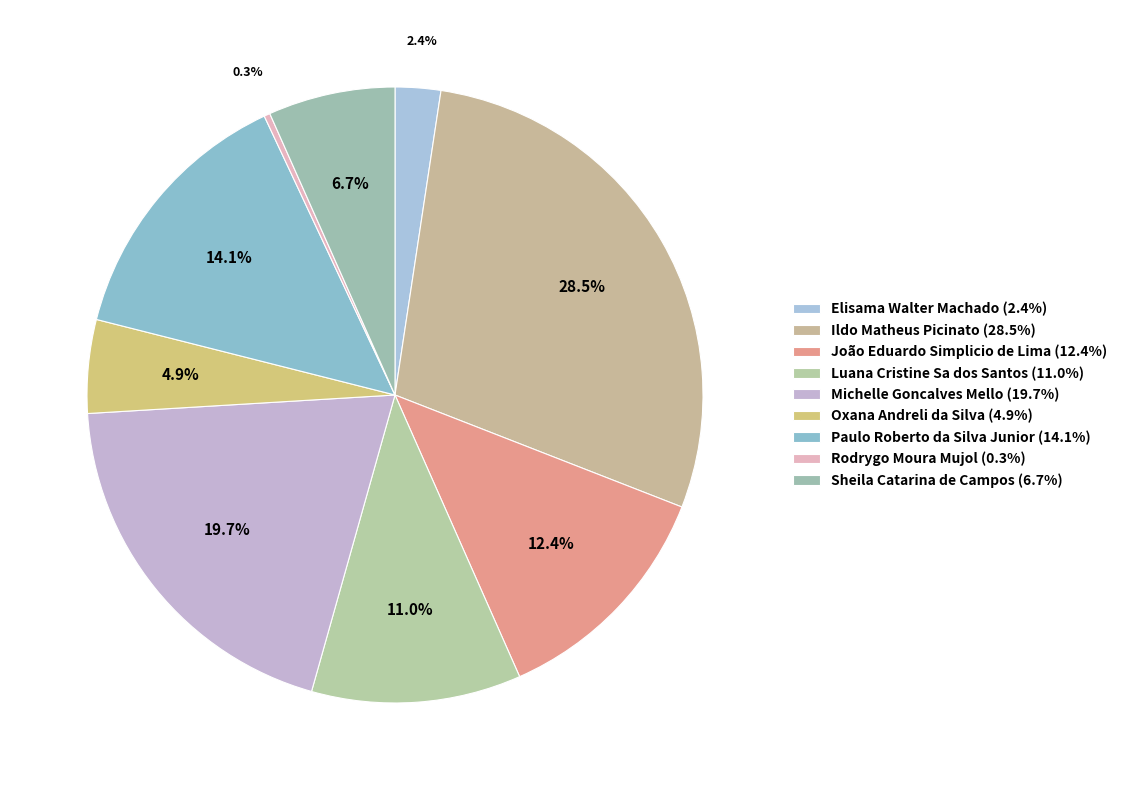

Is the sum of Sheila Catarina de Campos and Luana Cristine Sa dos Santos greater than half?

No